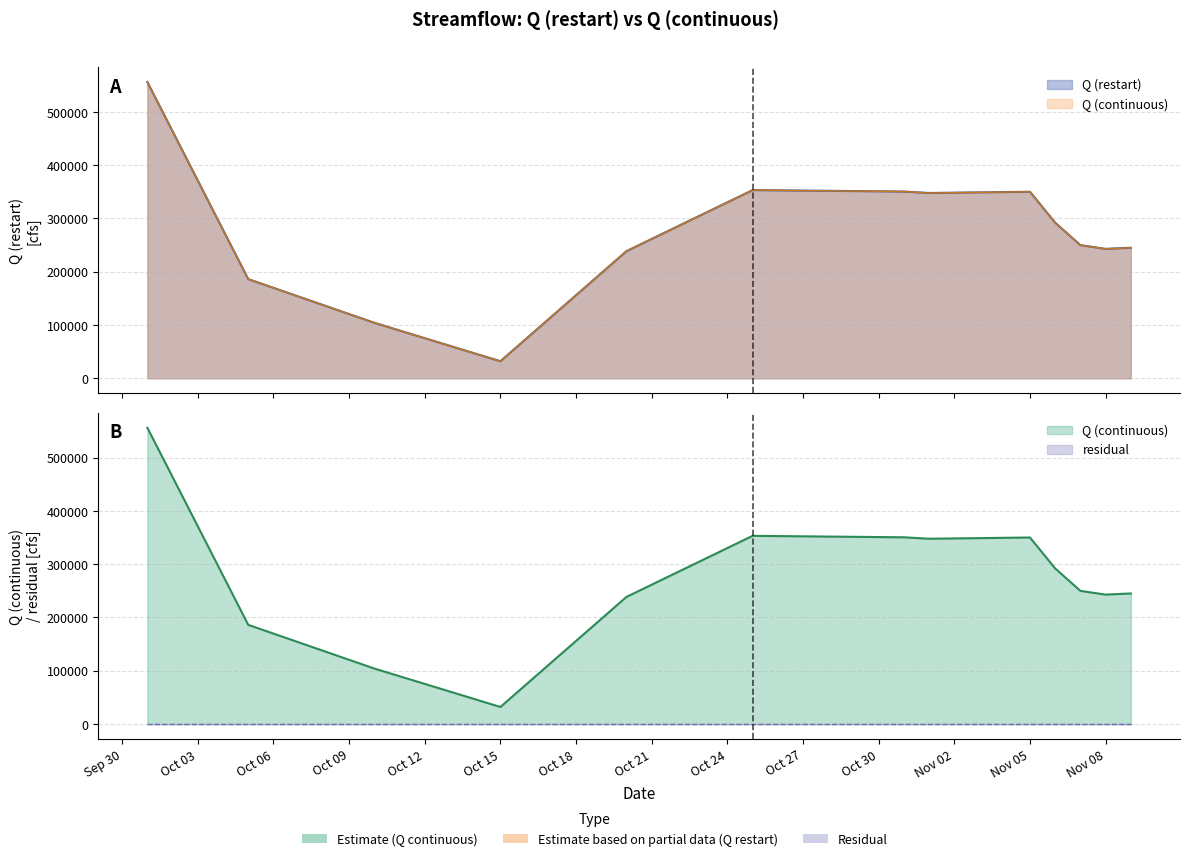

True or false: Q (continuous) has more than 0 points higher than both neighbors.

True